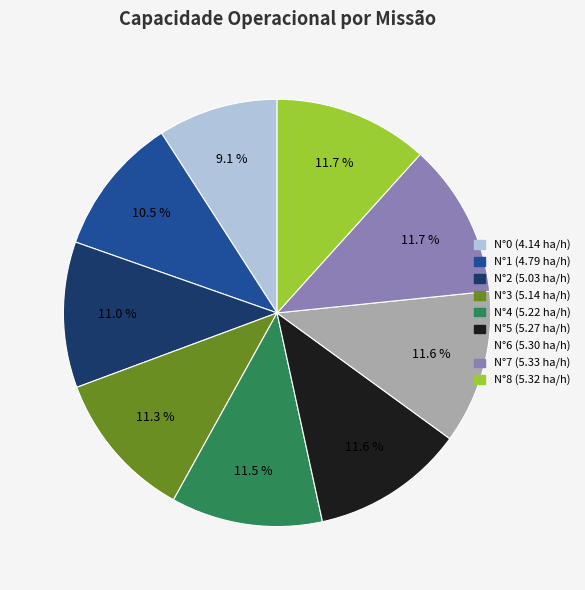

Is there a majority slice in this chart?

No